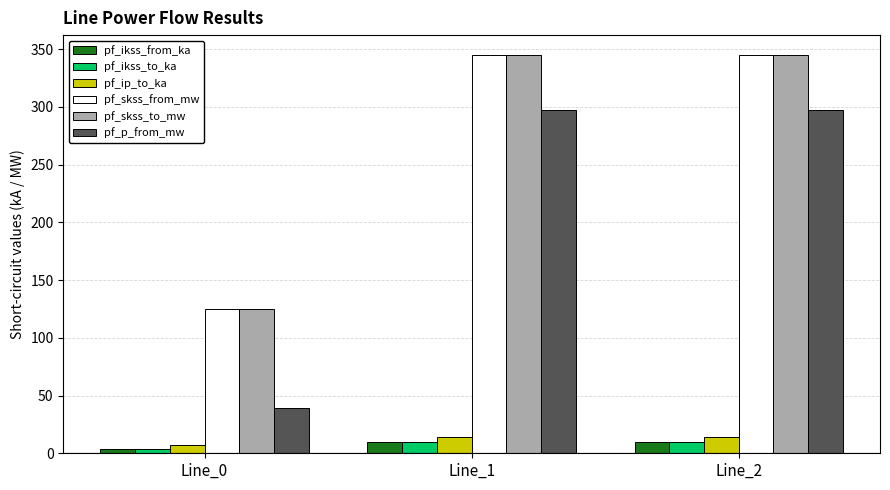

How many data points in pf_ikss_to_ka are above 9?

2